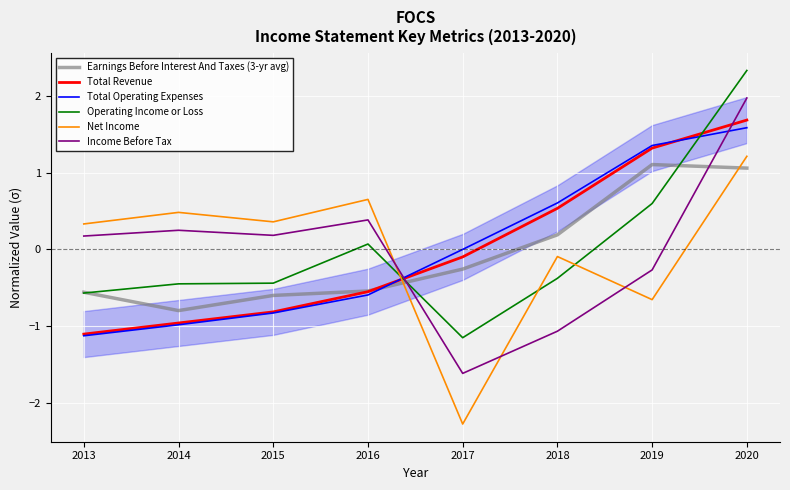

The Total Operating Expenses series shows 0.5 at 2019. True or false?

False